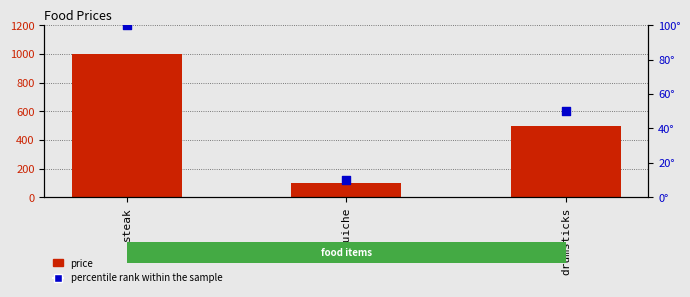

Which series contains the lowest Y value?

percentile rank within the sample